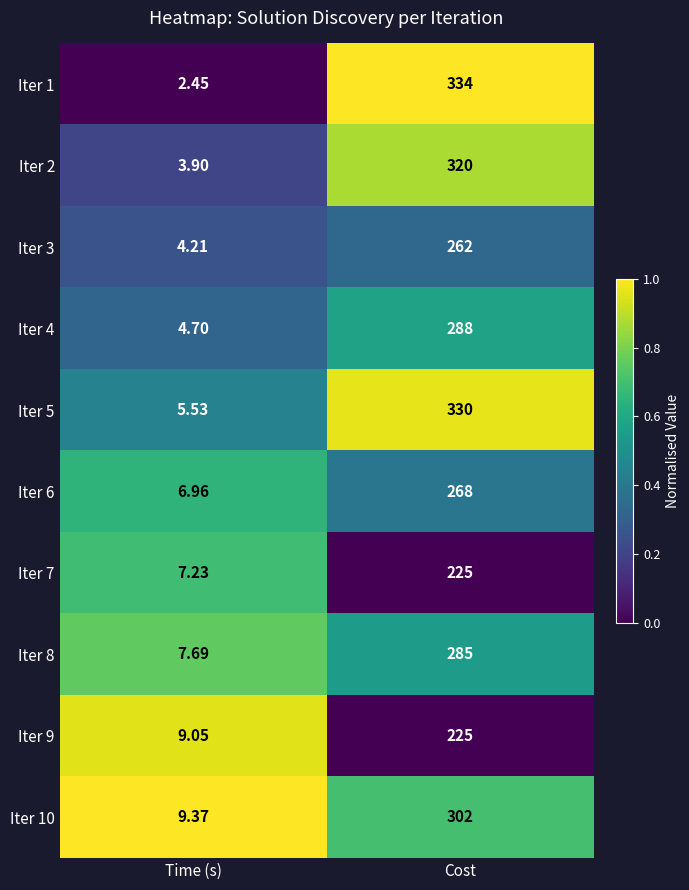

At which category is the sum across all series the highest?

Cost